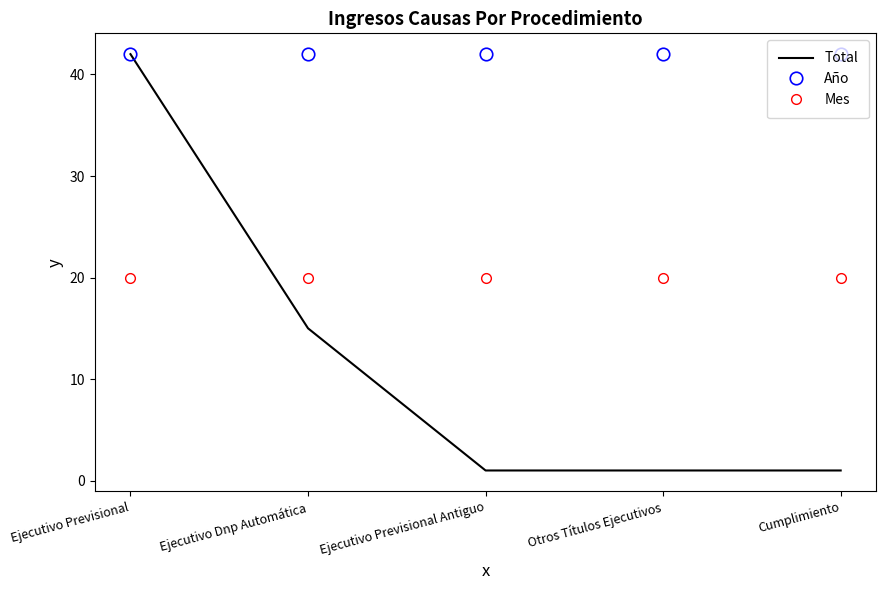

Which series has the widest spread of values?

Total